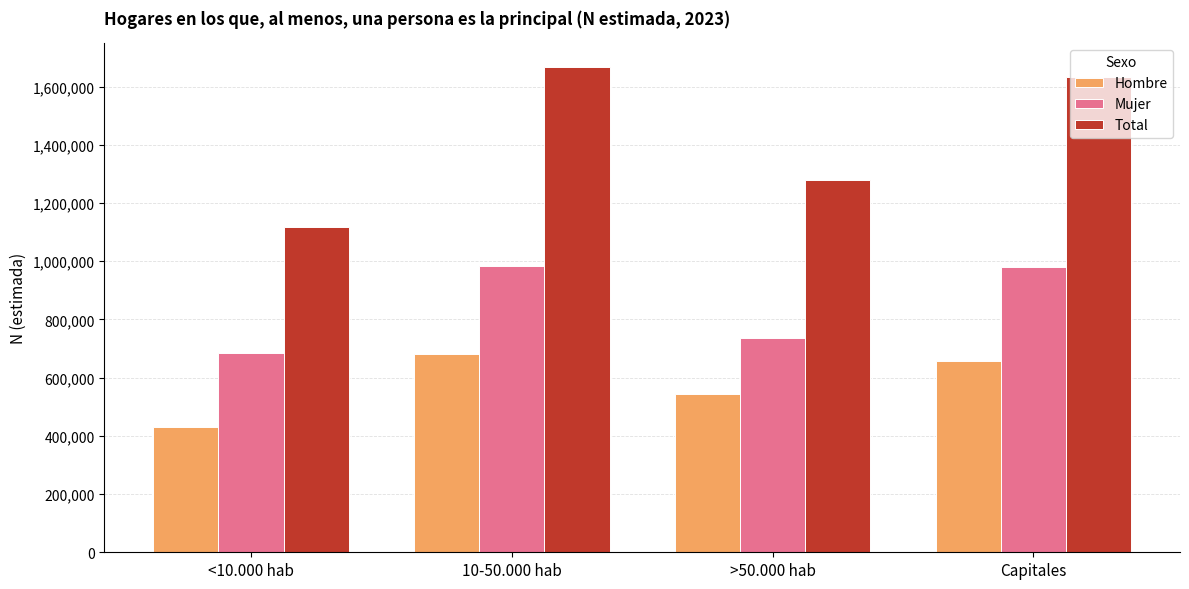

What is the difference between the Hombre values at Capitales and 10-50.000 hab?

26249